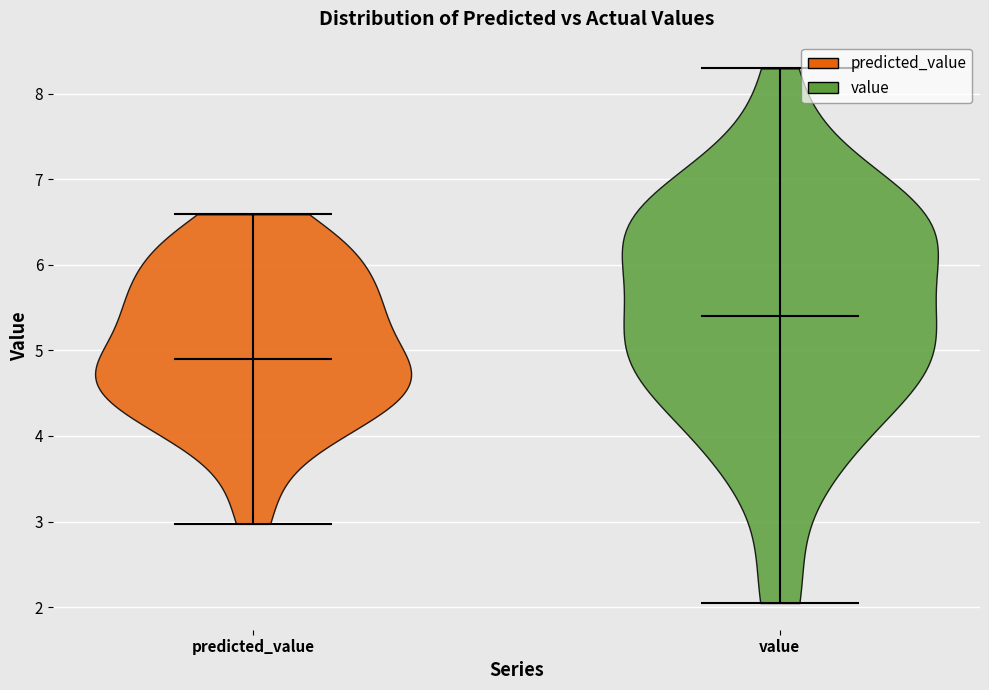

Reading left to right, read every violin against the y-axis: where its median line is, and the lowest and highest points it reaches. The values are not printed on the chart, so give them approximately, as read against the axis.

predicted_value: median line 4.9, lowest point 3.0, highest point 6.6
value: median line 5.4, lowest point 2.0, highest point 8.3